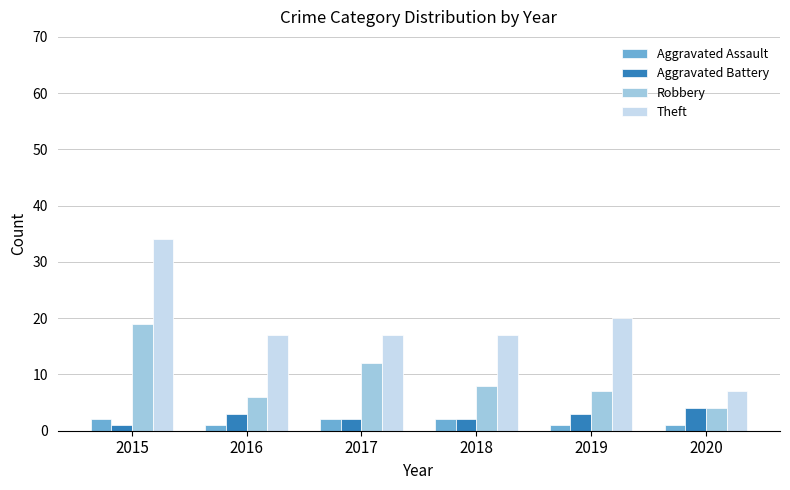

At how many categories does at least one series exceed 2?

6